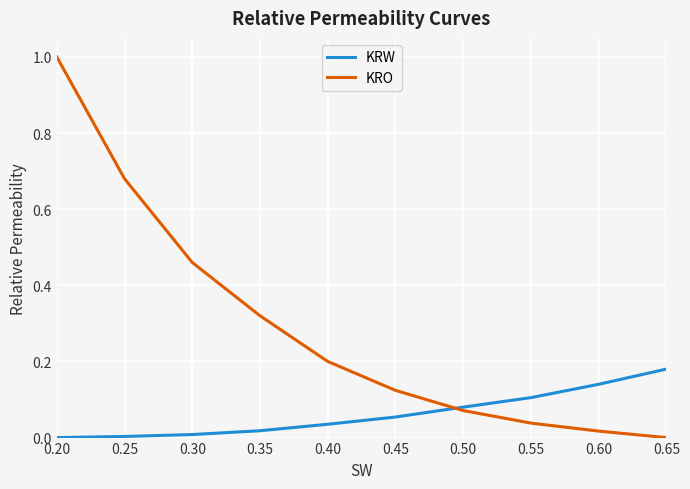

The KRO series shows 0.1 at 0.30. True or false?

False